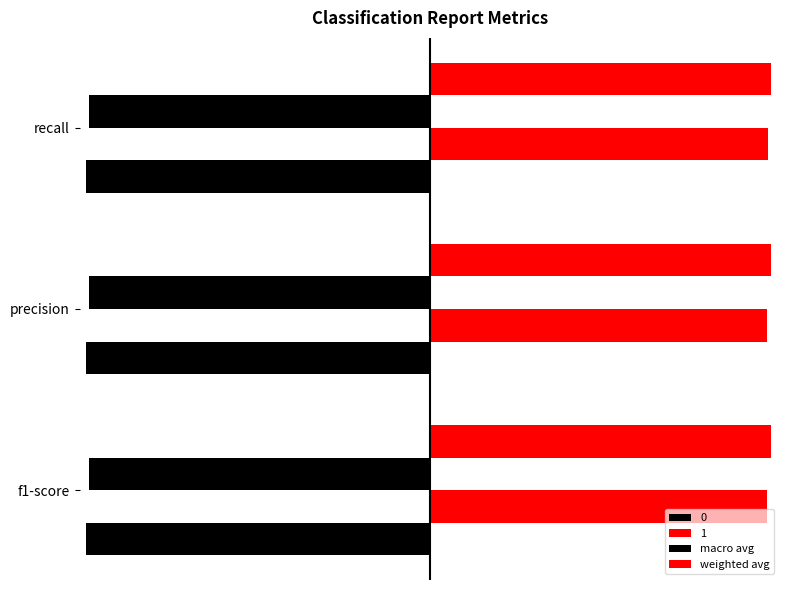

How many categories are shown in the chart?

3